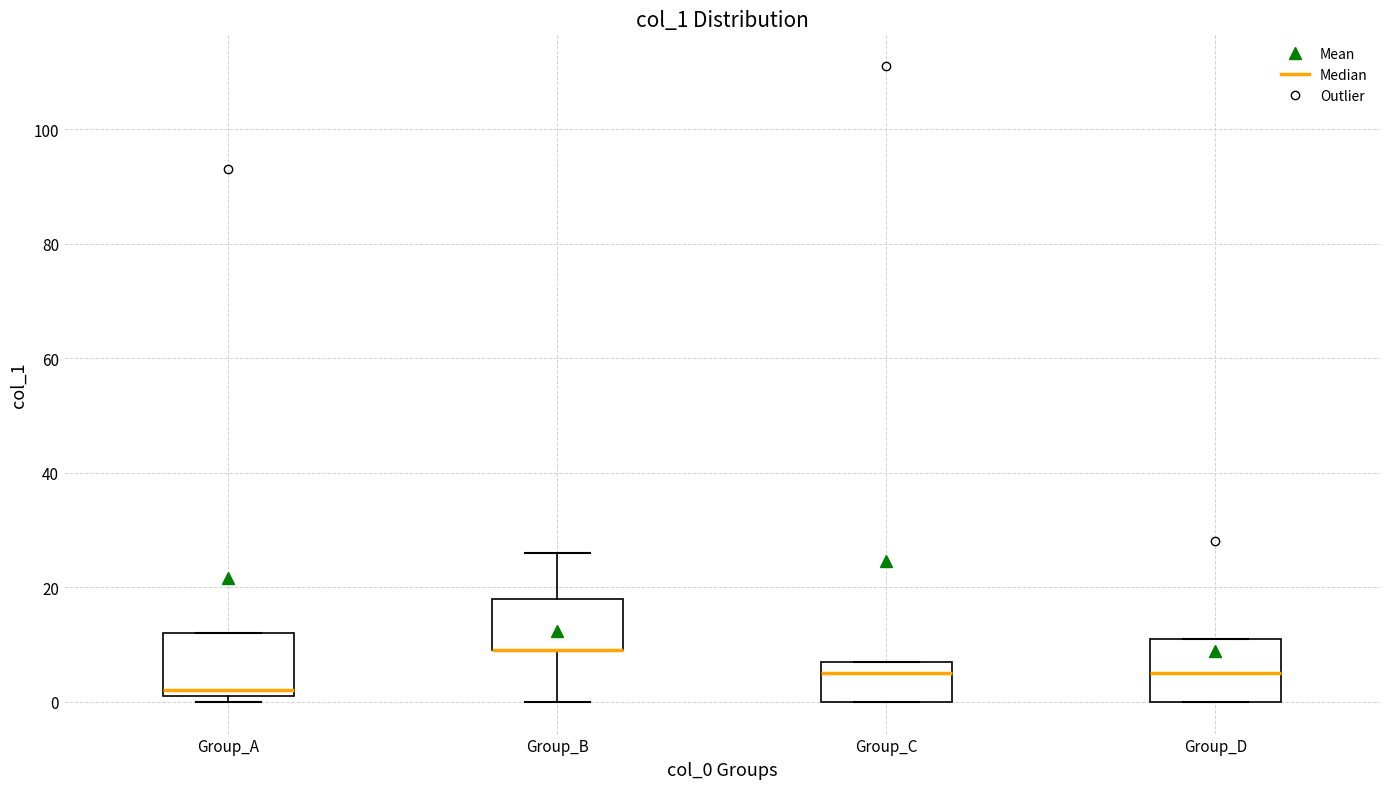

Reading left to right, read every box against the y-axis: the position of its median line, the range the box covers, and the ends of its whiskers. The values are not printed on the chart, so give them approximately, as read against the axis.

Group_A: median 2 (just above the box's lower edge), box 2 to 12, whiskers 0 to 12
Group_B: median 10 (drawn on the box's lower edge), box 10 to 18, whiskers 0 to 26
Group_C: median 6, box 0 to 8, whiskers 0 to 8
Group_D: median 6, box 0 to 12, whiskers 0 to 12